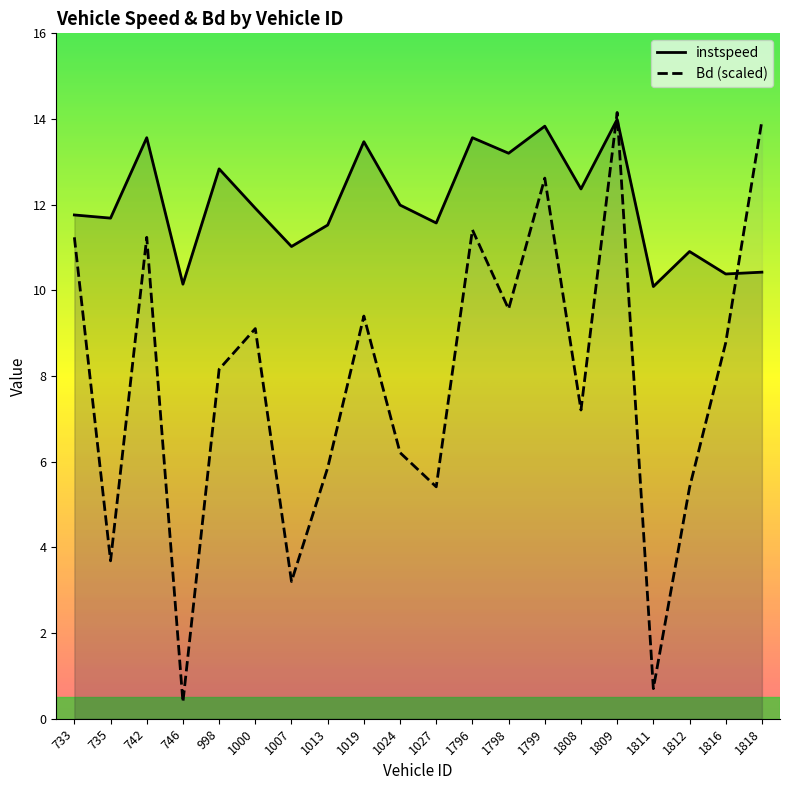

What is the difference between the instspeed values at 1799 and 746?

3.7